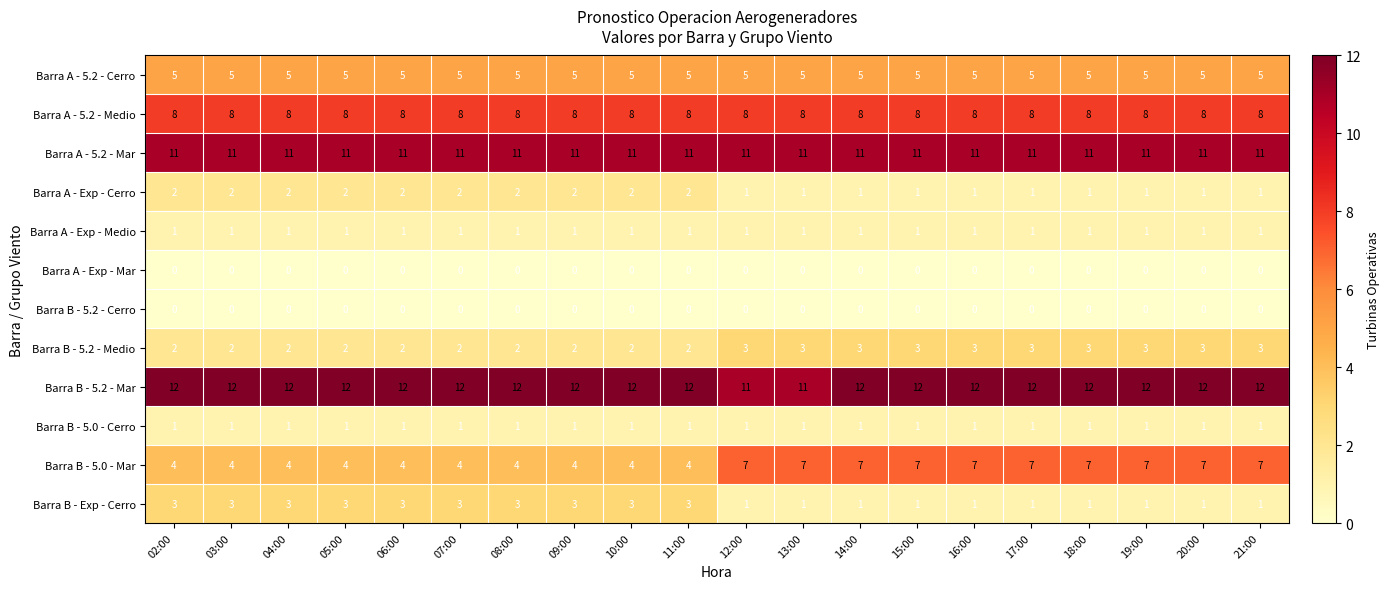

What is the maximum value shown in the chart?

12